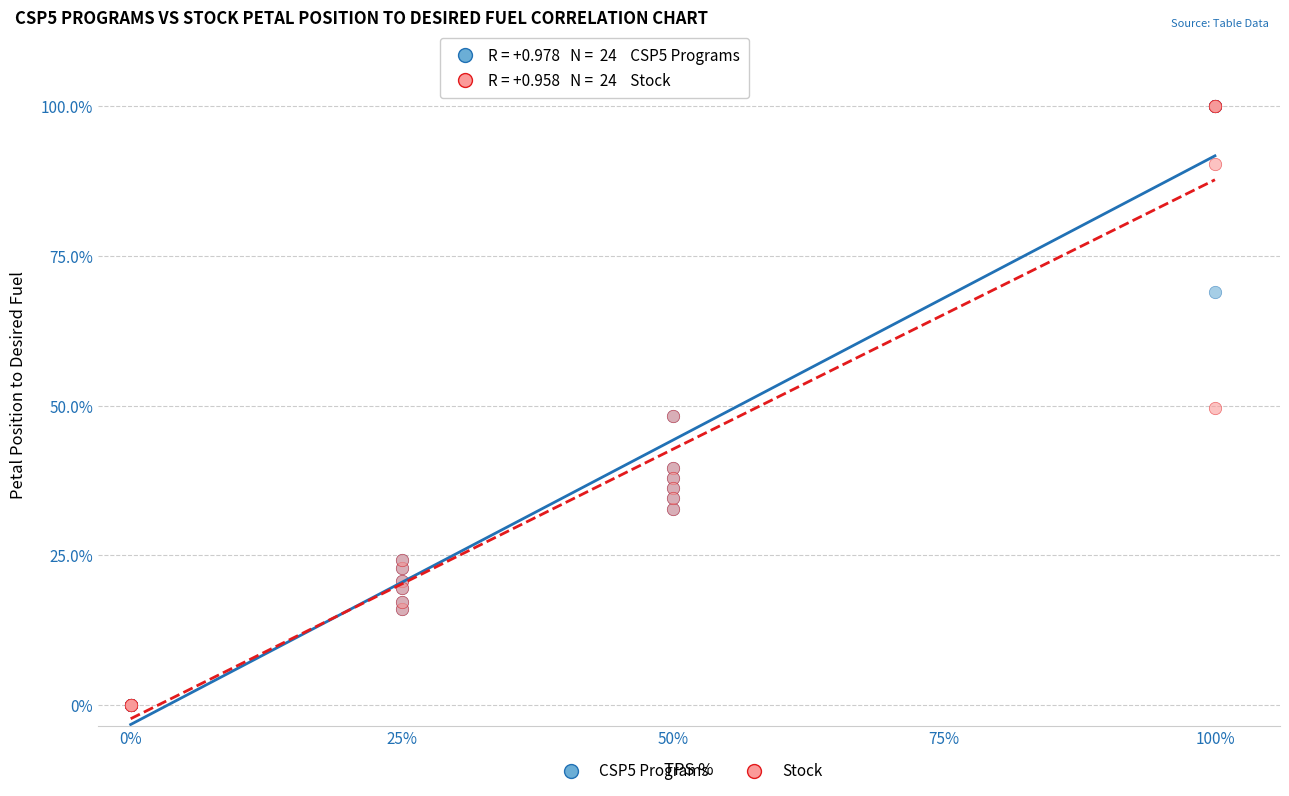

What are all the series names shown in the legend?

CSP5 Programs, Stock